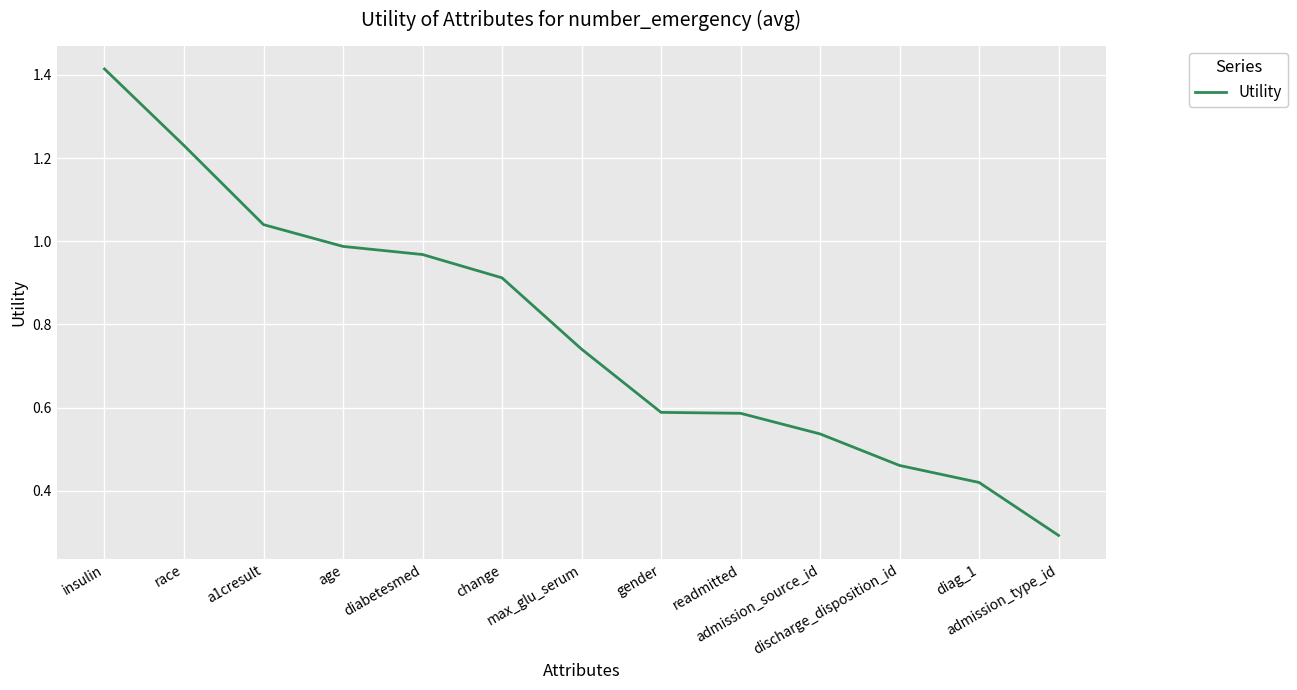

What is the difference between the maximum and minimum values?

1.1